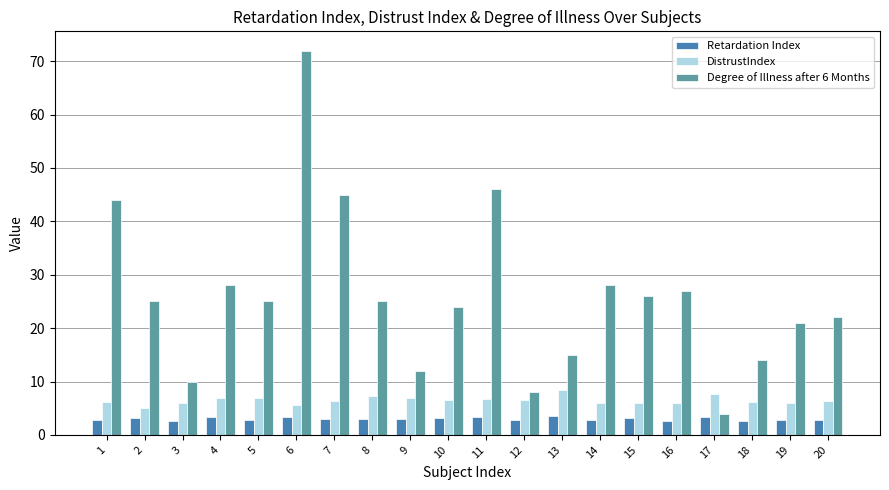

What is the difference between the Retardation Index values at 8 and 3?

0.4